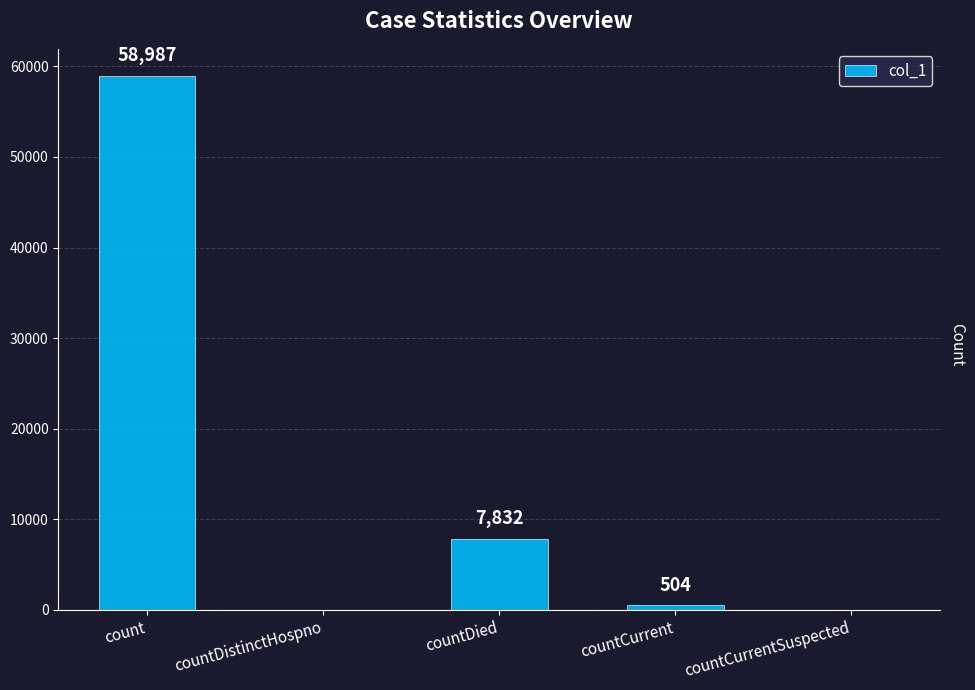

Where does the data first go above 504?

count